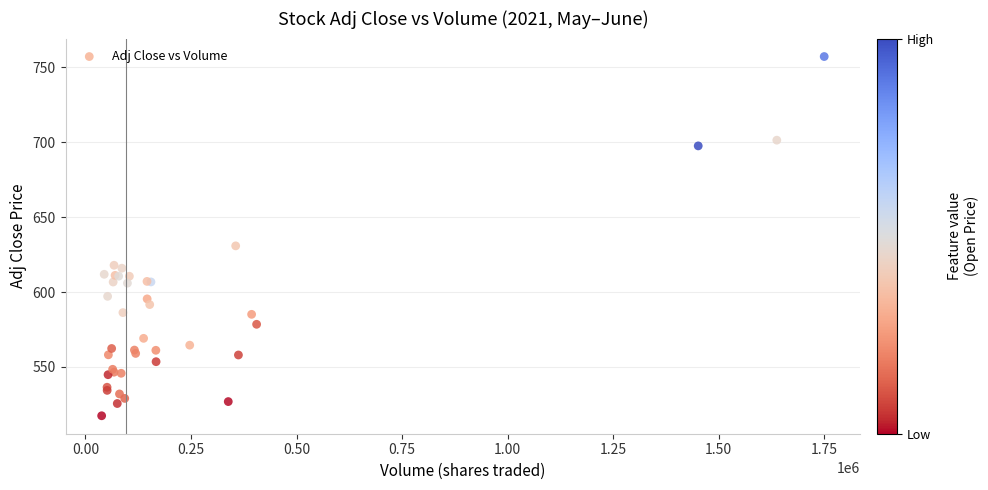

What Y value in the scatter plot is closest to 637?

630.8